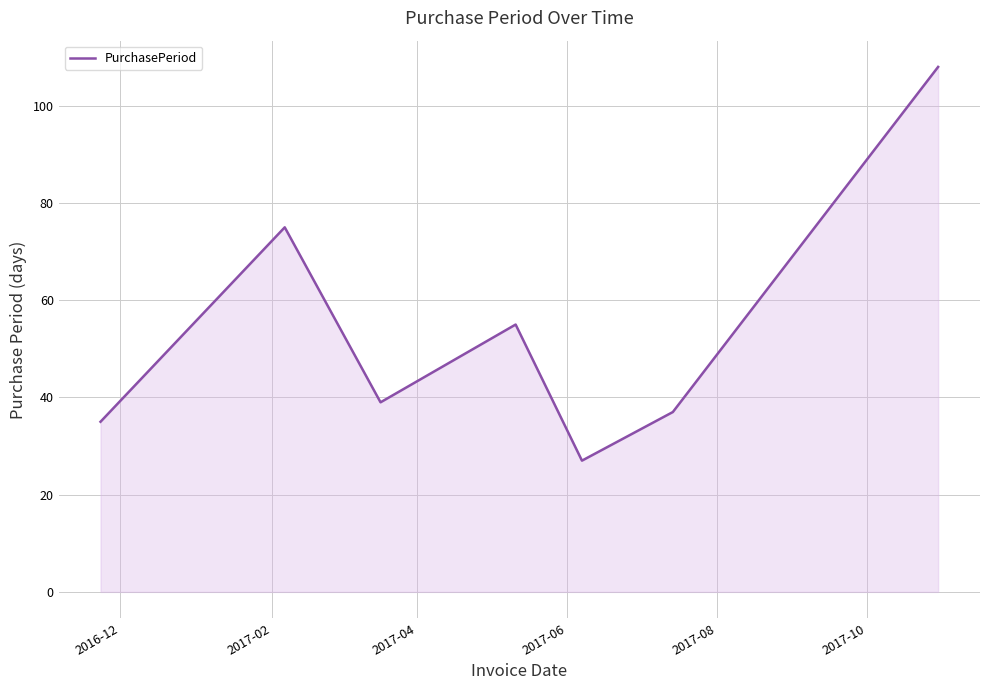

True or false: the data has more than 0 interior local peaks.

True